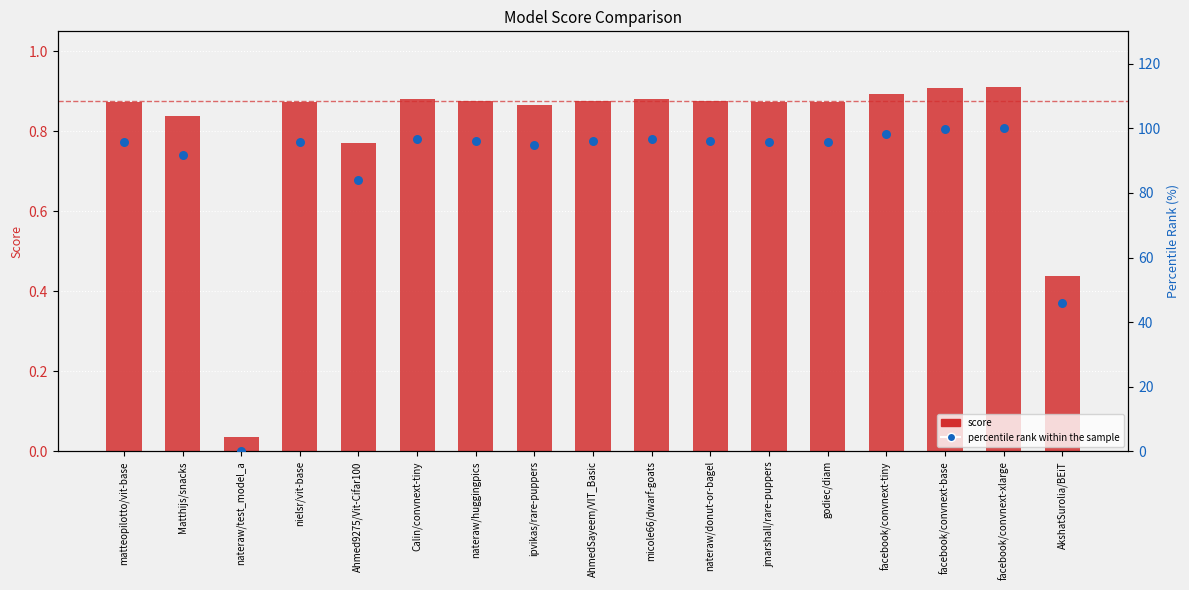

What are all the series names shown in the legend?

score, percentile rank within the sample